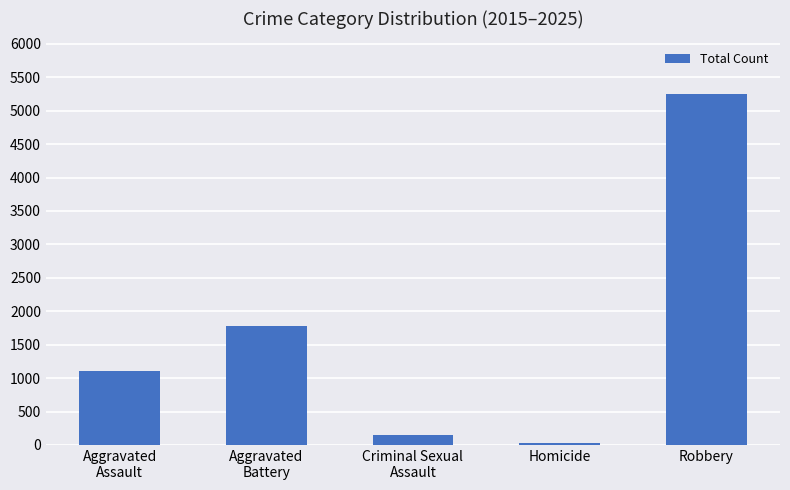

True or false: the data shows 29 at Homicide.

True